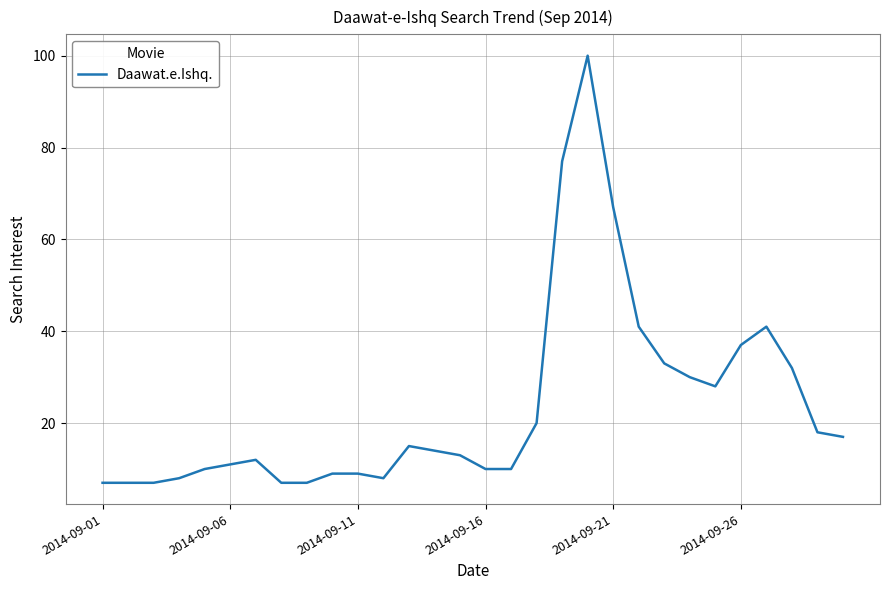

What is the greatest value displayed?

100